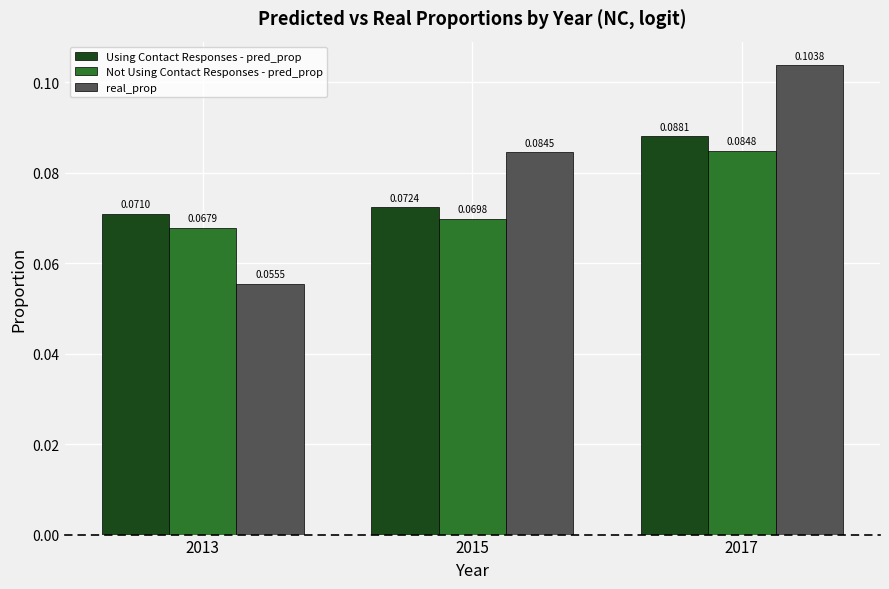

At how many categories does at least one series exceed 0?

3